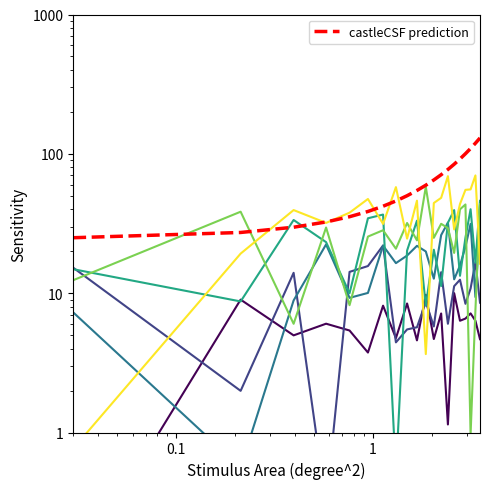

The col_0 series shows 3.7 at 4. True or false?

False